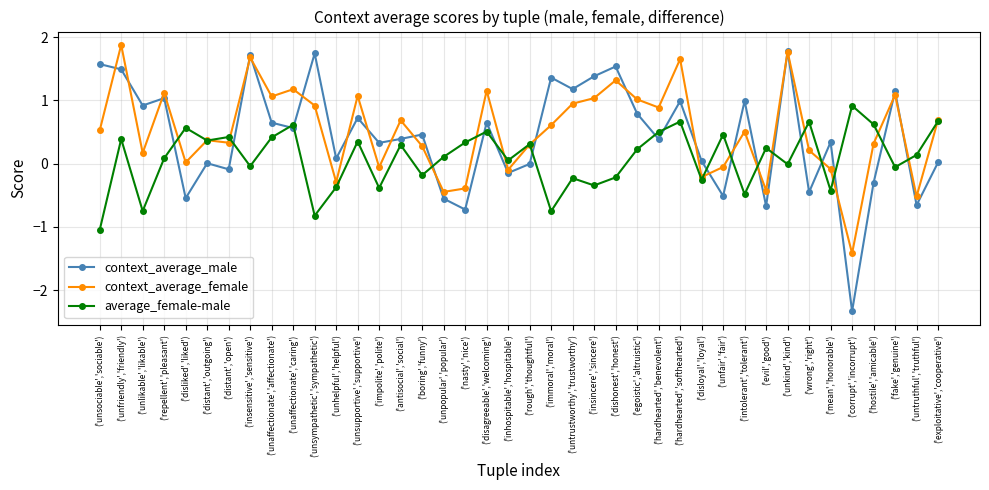

Which series changed the most between ('repellent','pleasant') and ('hardhearted','benevolent')?

context_average_male